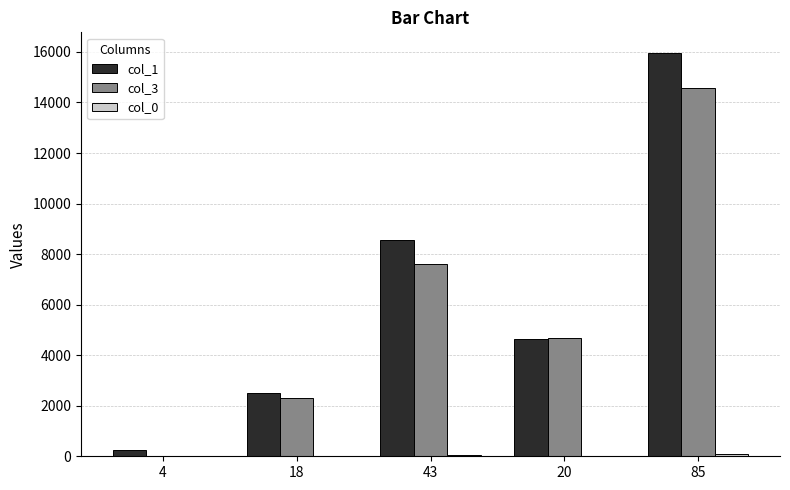

The col_3 series shows 4674 at 20. True or false?

True